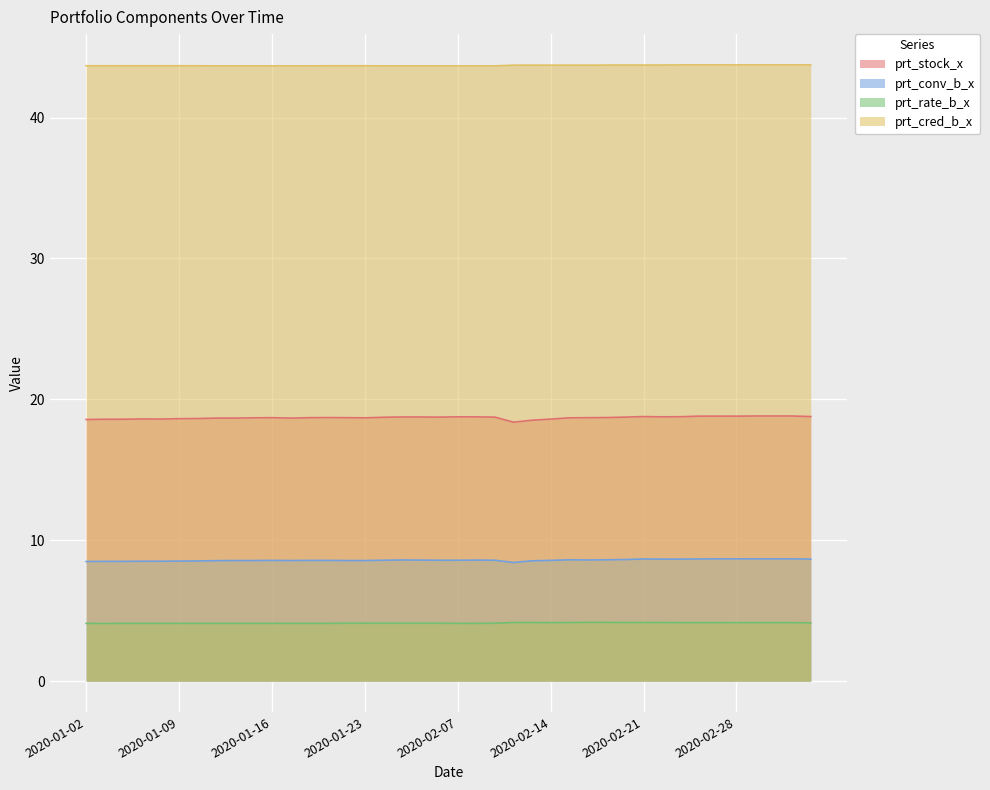

Is the value of prt_rate_b_x at 2020-01-20 greater than the value of prt_stock_x at 2020-01-23?

No